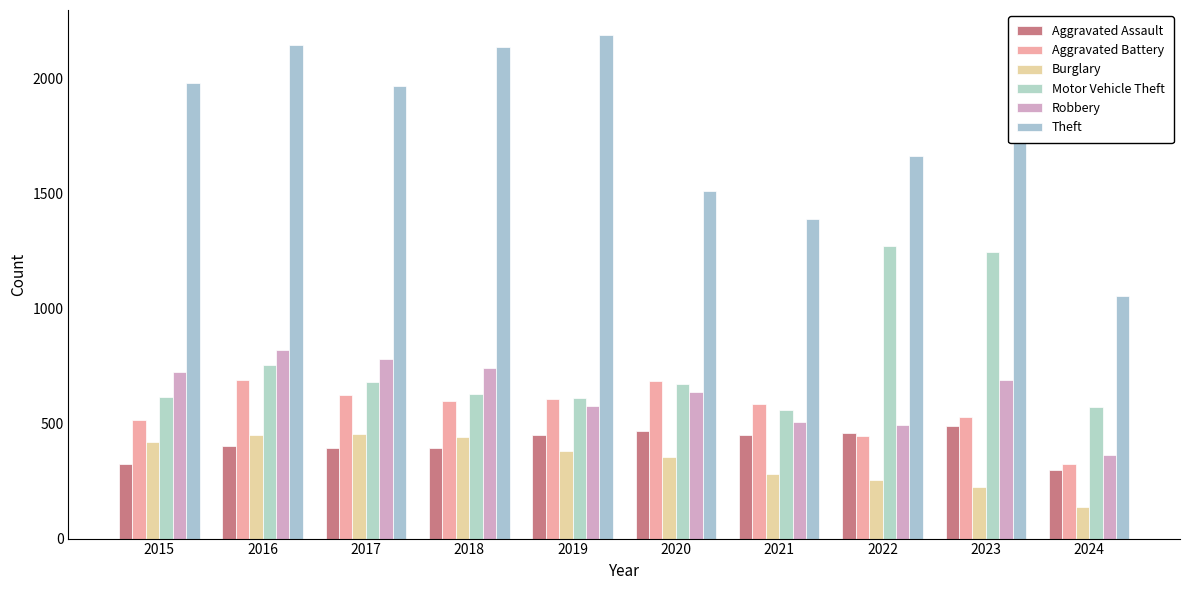

At which label does Aggravated Battery reach its minimum?

2024